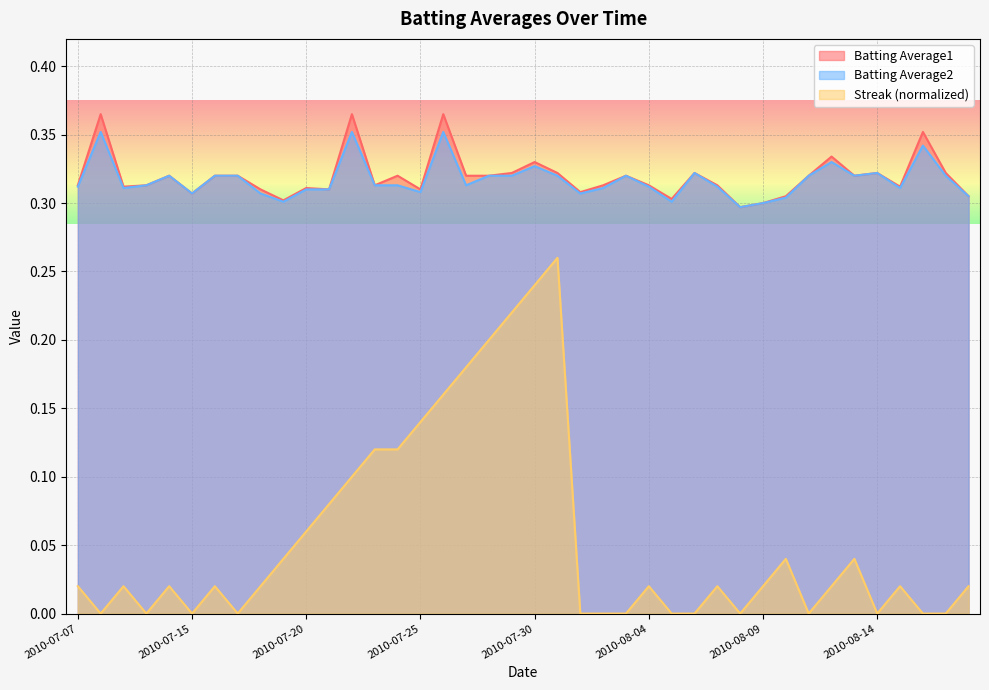

How many lines are shown in the chart?

3